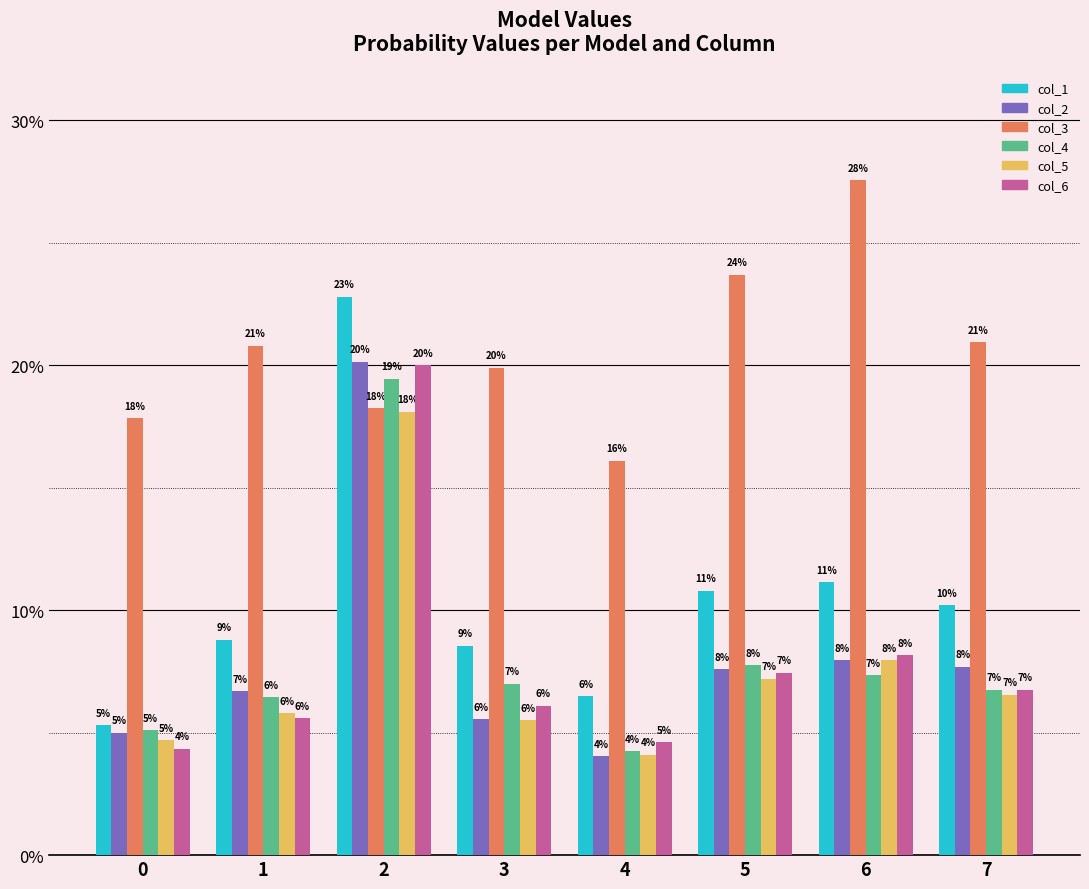

Between 4 and 5, which series saw the biggest shift?

col_3